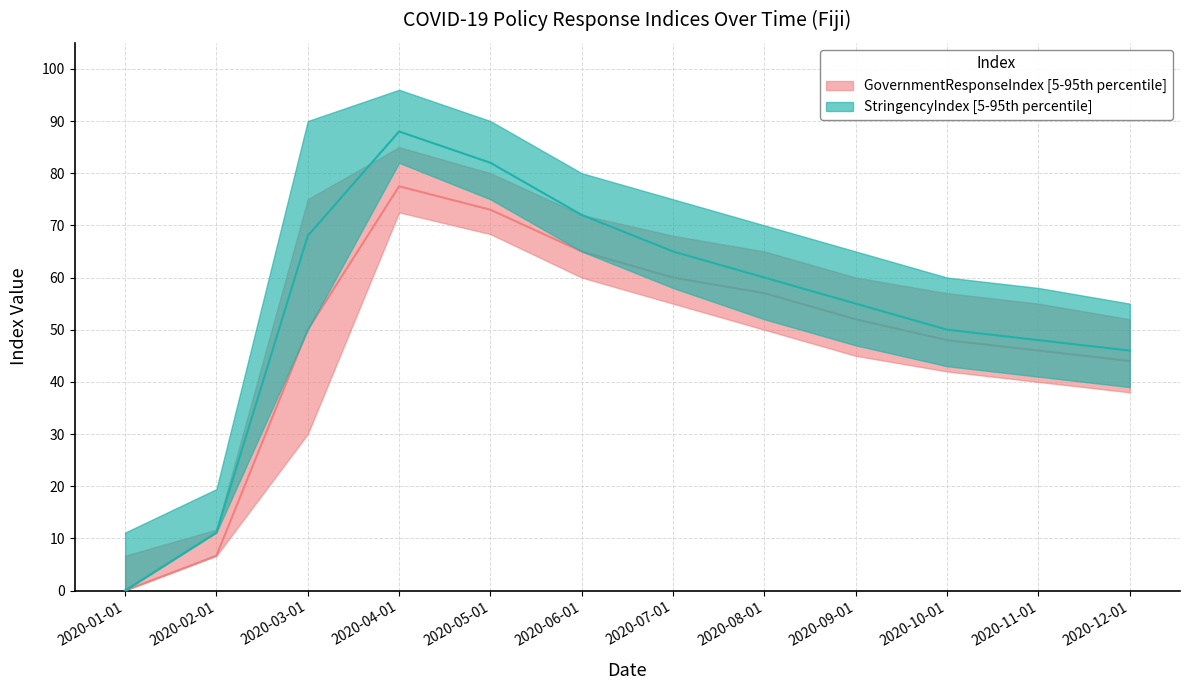

Count the number of categories in the chart.

12